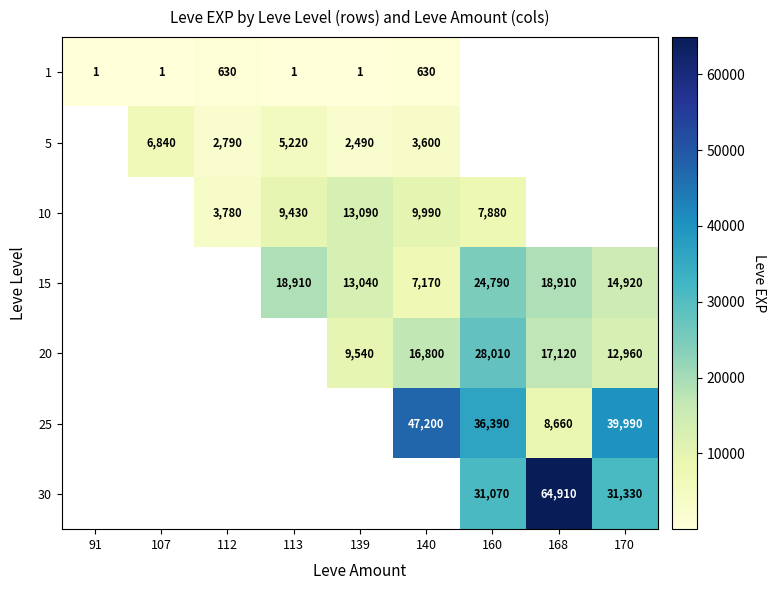

Is it true that 5 equals 1325 at 112?

False